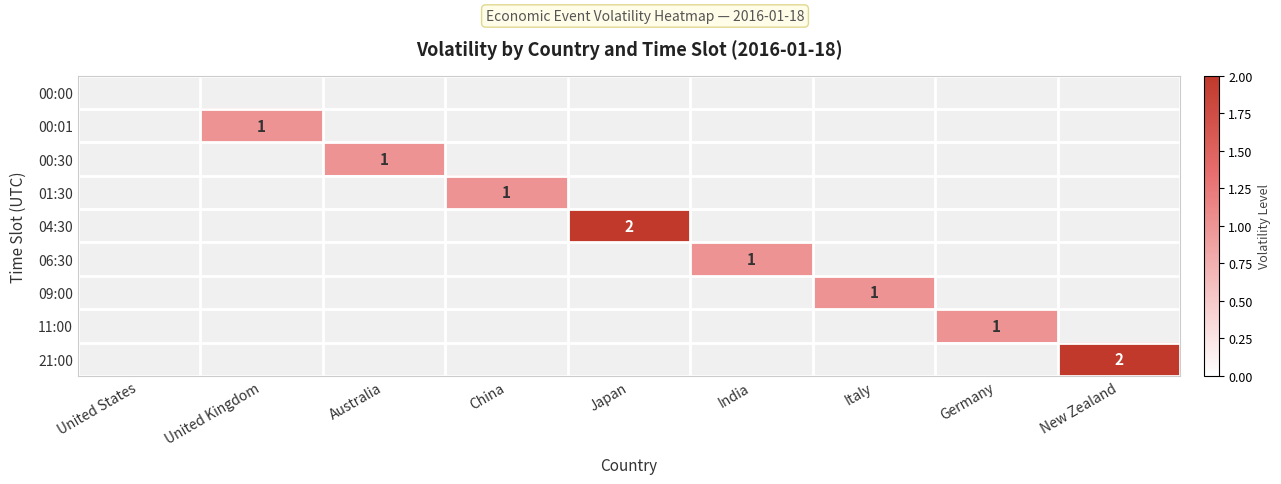

Count the 00:01 values in the range 0 to 1.

9